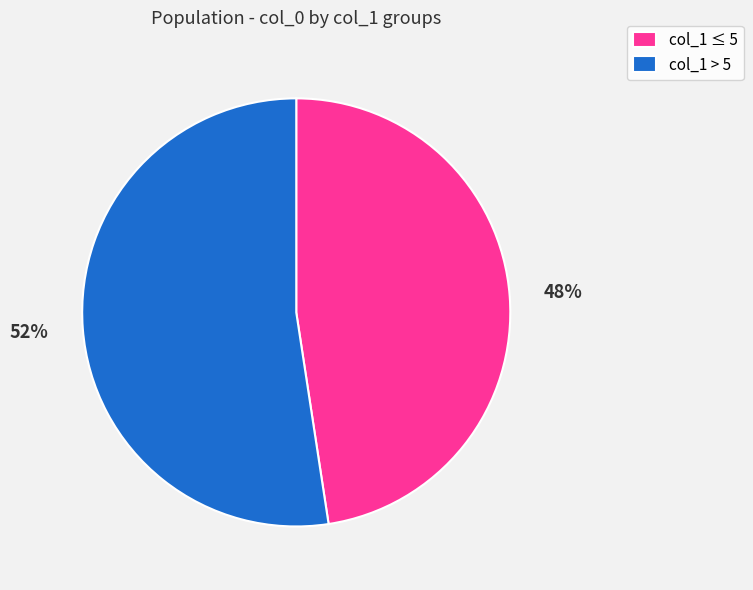

Do col_1 > 5 and col_1 ≤ 5 together represent more than half of the pie?

Yes